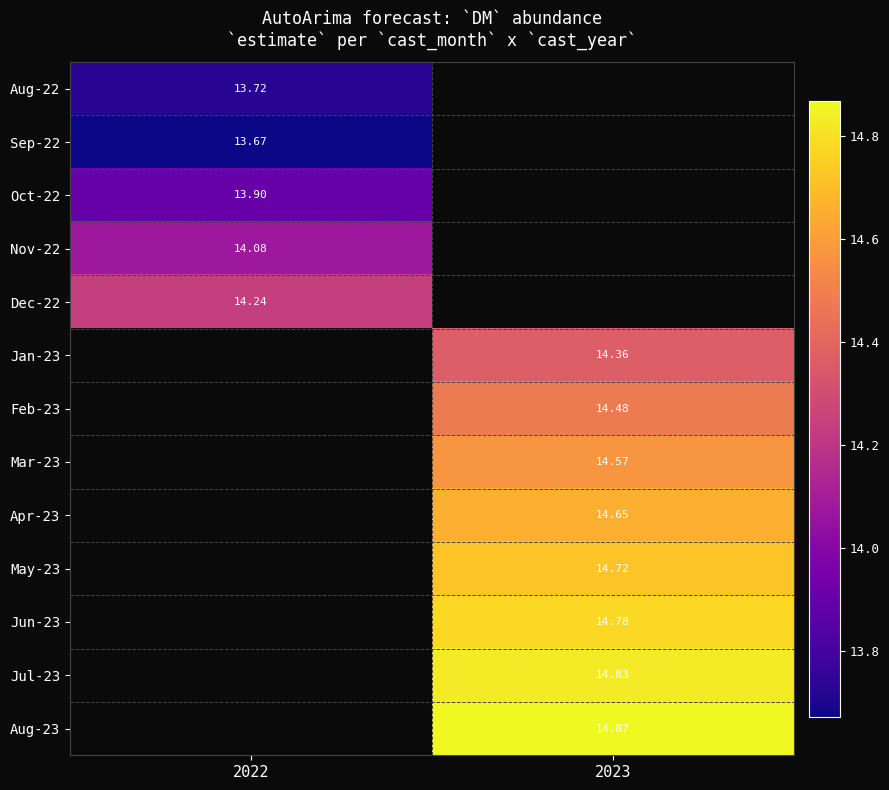

How many series are shown in this chart?

13